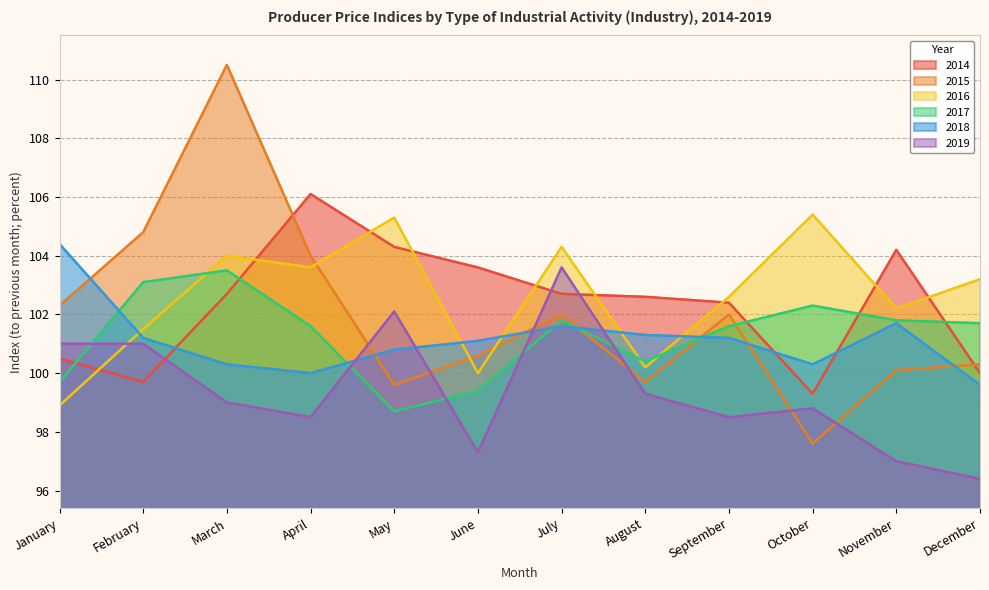

Reading left to right, transcribe all the data shown in this chart.

2014: 100.5	99.7	102.7	106.1	104.3	103.6	102.7	102.6	102.4	99.3	104.2	100.0
2015: 102.3	104.8	110.5	104.0	99.6	100.6	102.0	99.7	102.0	97.6	100.1	100.3
2016: 98.9	101.5	104.0	103.6	105.3	100.0	104.3	100.2	102.6	105.4	102.2	103.2
2017: 99.7	103.1	103.5	101.6	98.7	99.4	101.8	100.4	101.6	102.3	101.8	101.7
2018: 104.4	101.2	100.3	100.0	100.8	101.1	101.6	101.3	101.2	100.3	101.7	99.6
2019: 101.0	101.0	99.0	98.5	102.1	97.3	103.6	99.3	98.5	98.8	97.0	96.4